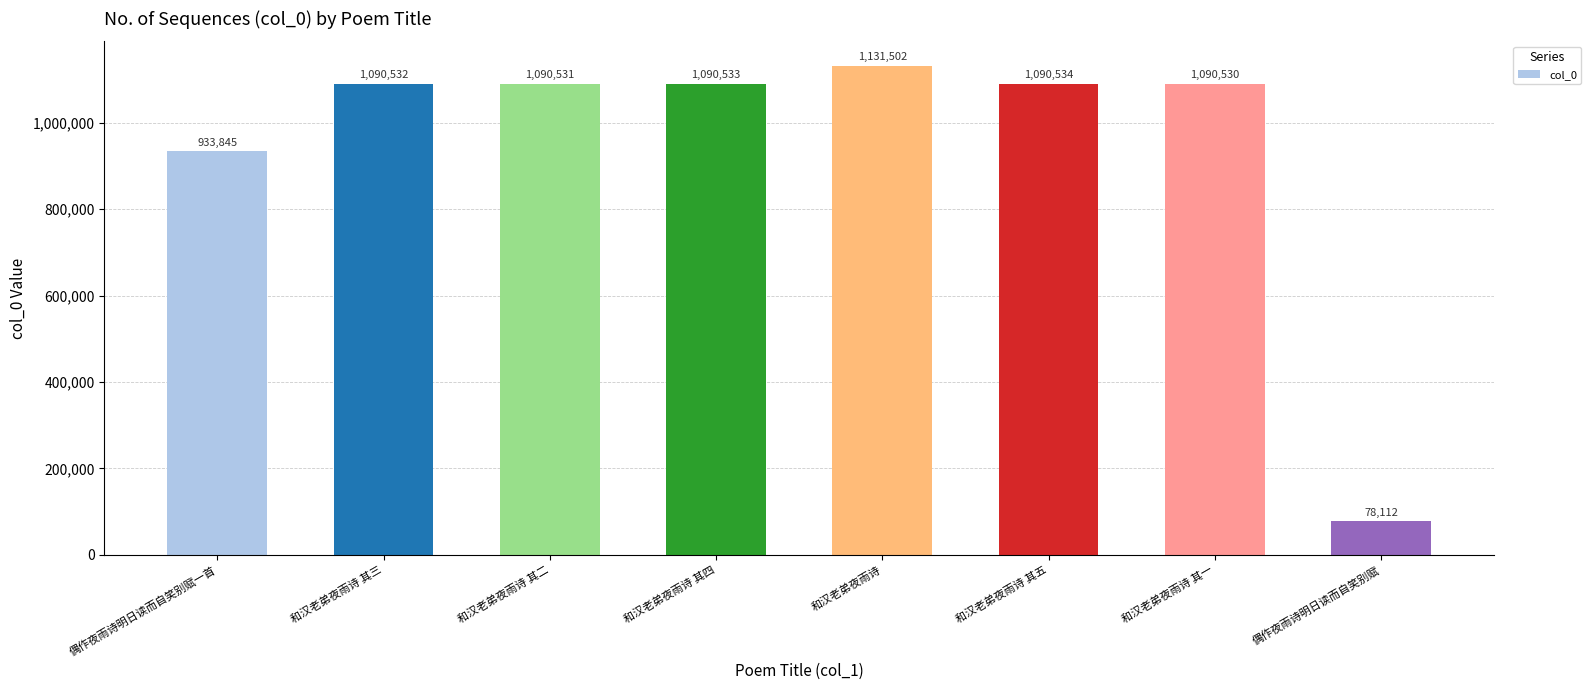

How many categories are shown in the chart?

8